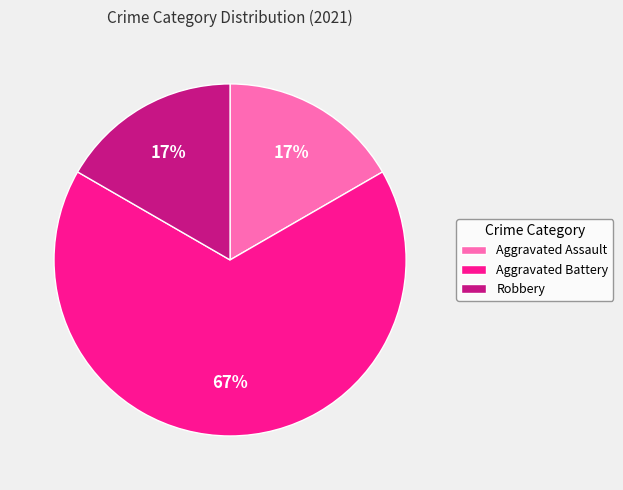

To the nearest percent, what is the combined percentage of Aggravated Battery and Robbery?

83%